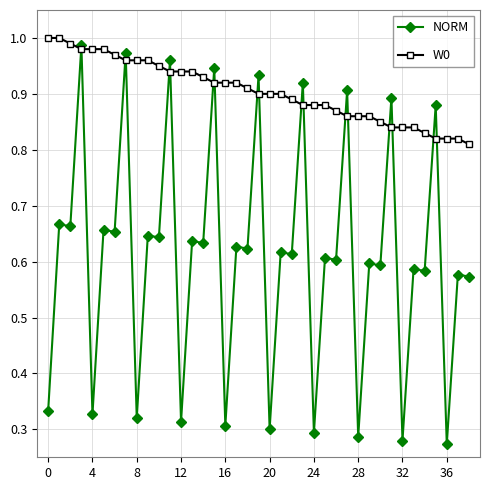

Which series has the largest total across all categories?

W0